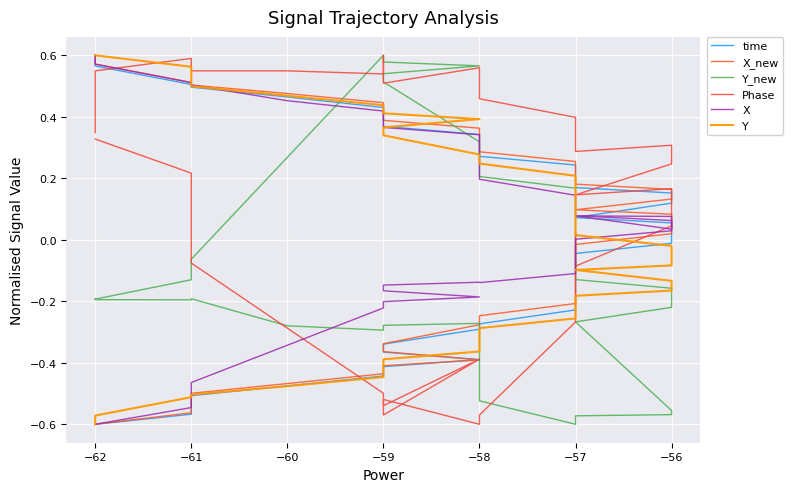

Rank the series by their maximum value, from lowest to highest.

time, X_new, Y_new, Phase, X, Y